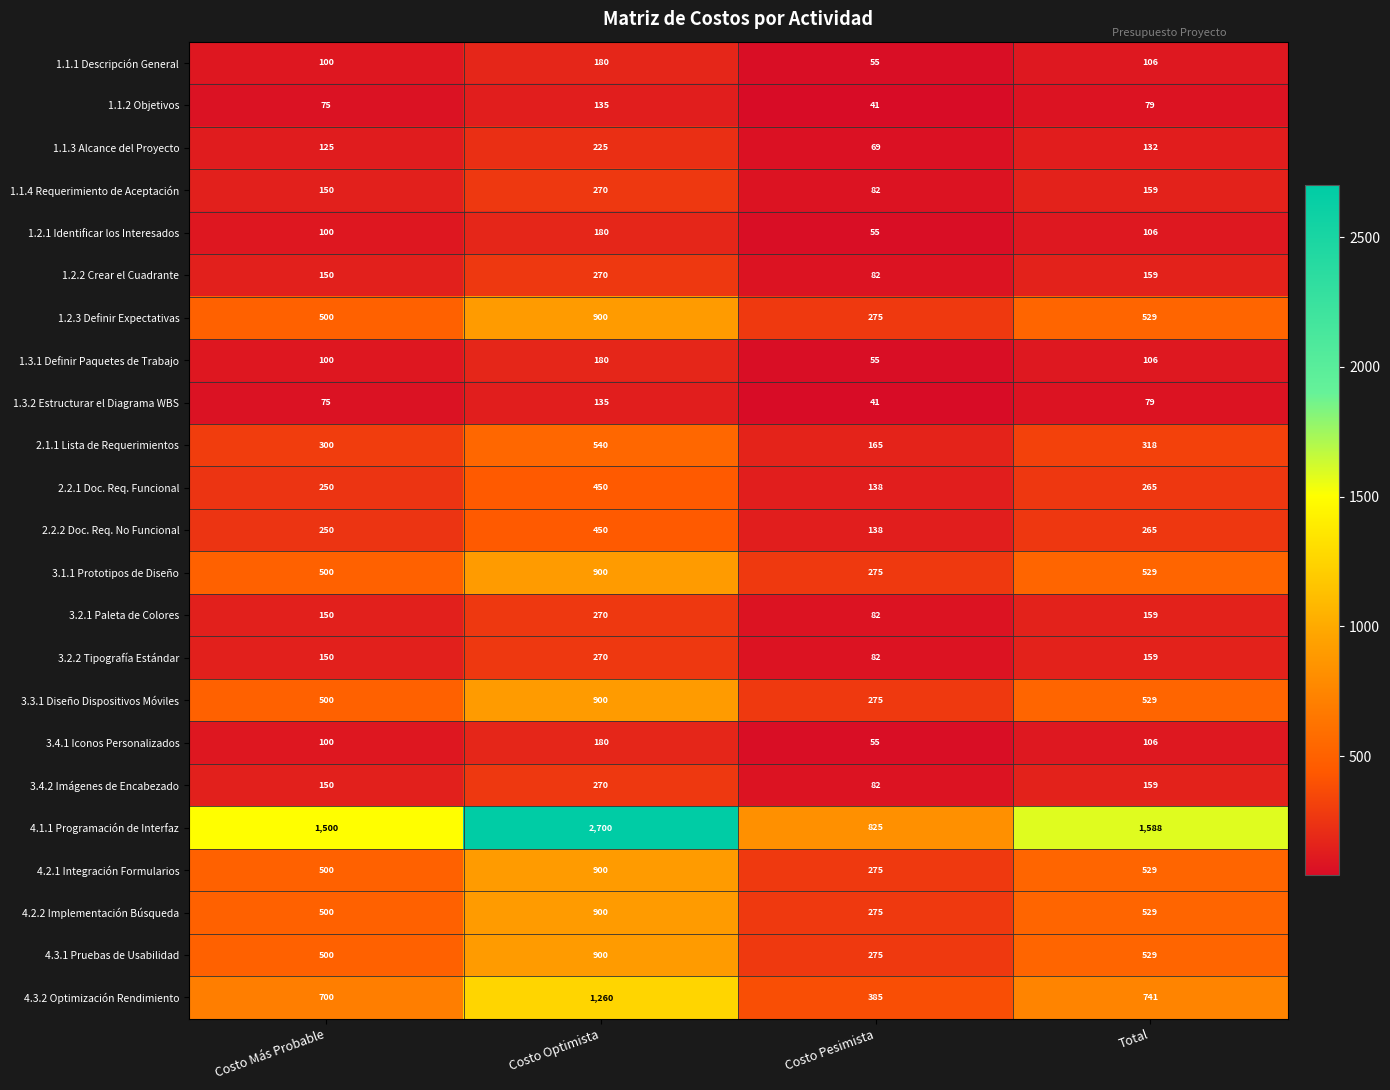

Which series has the widest spread of values?

4.1.1 Programación de Interfaz